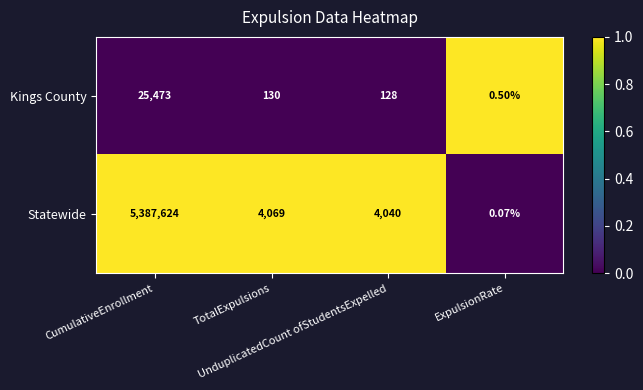

What is the spread (max minus min) of values at CumulativeEnrollment?

5362151.0